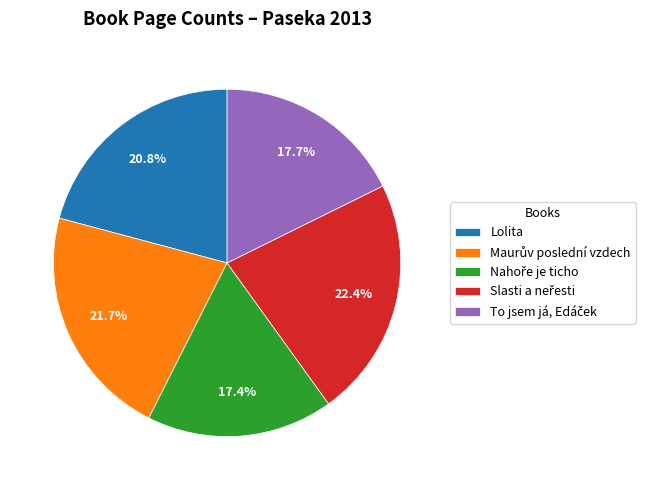

Is there a majority slice in this chart?

No